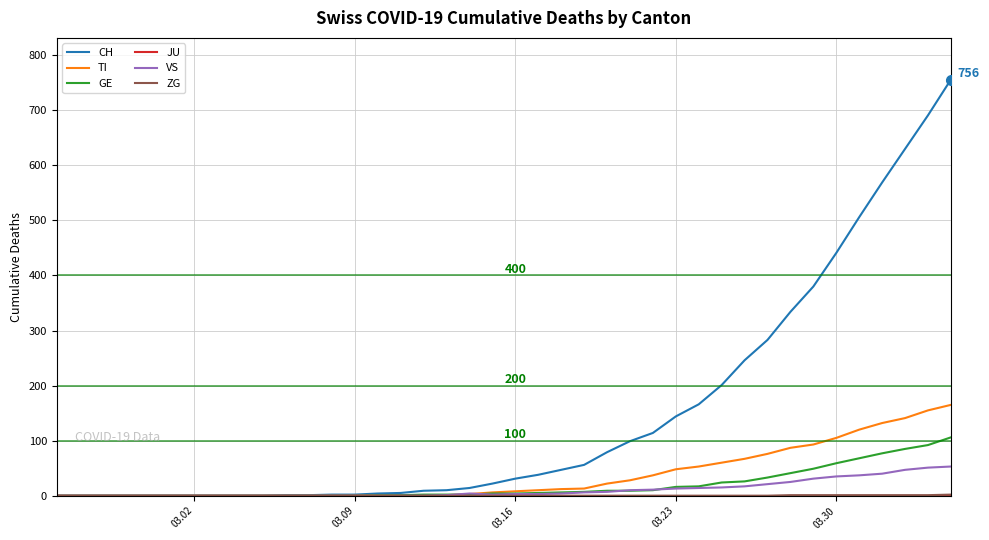

What is the maximum value shown in the chart?

756